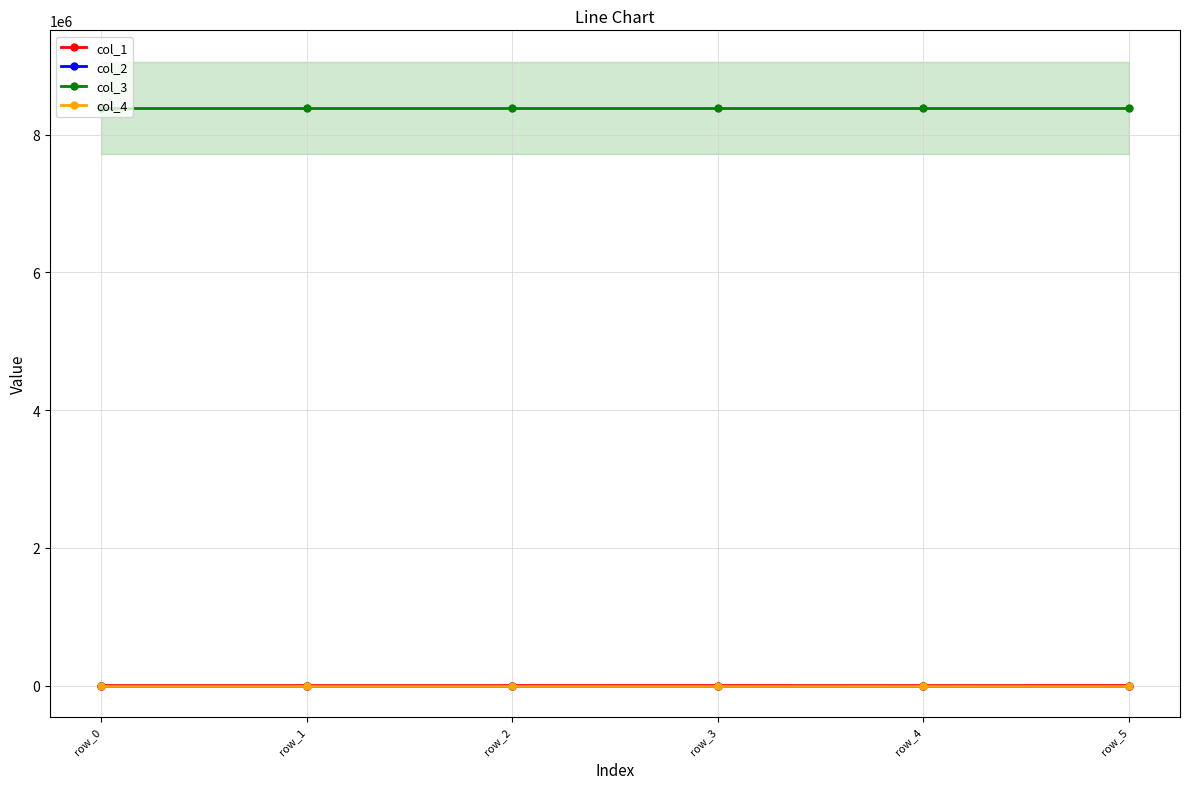

The col_3 series shows 8388752.0 at row_4. True or false?

True